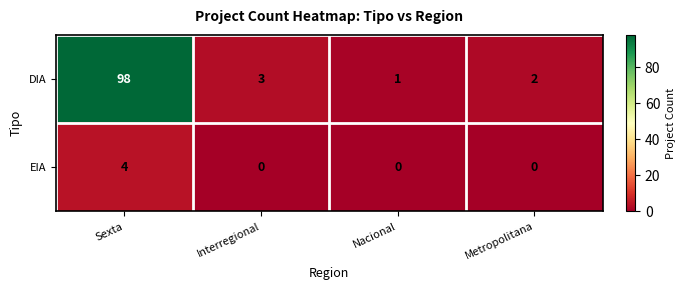

Which series changed the most between Interregional and Nacional?

DIA